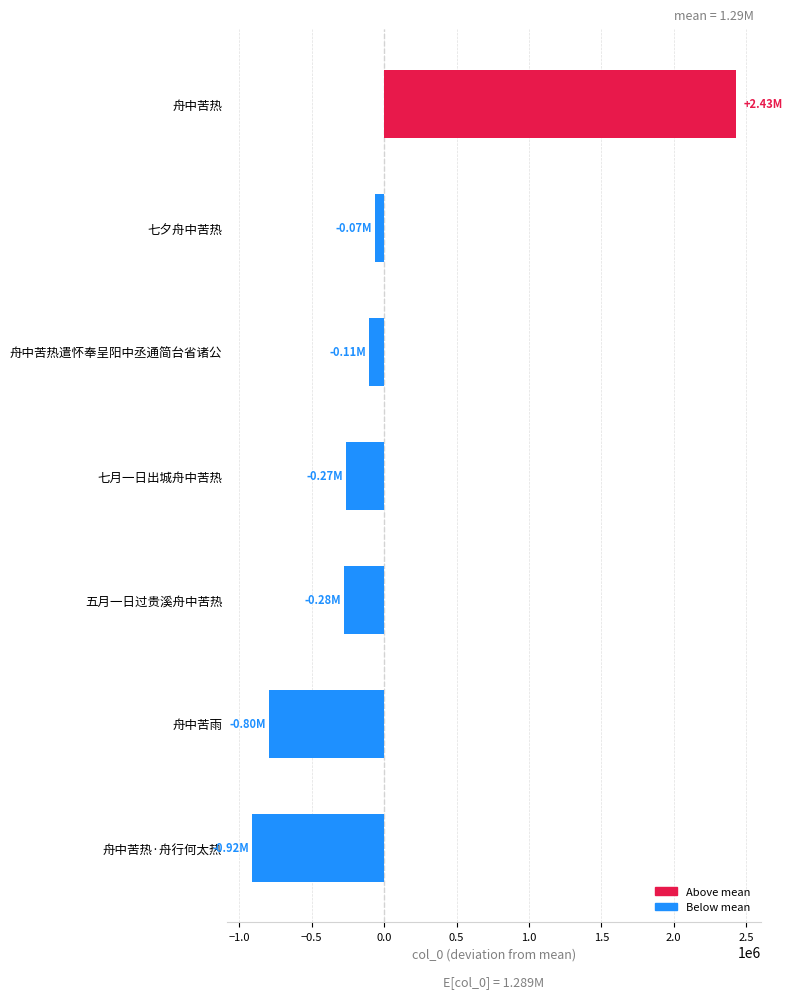

Which category has the highest value across all series?

舟中苦热